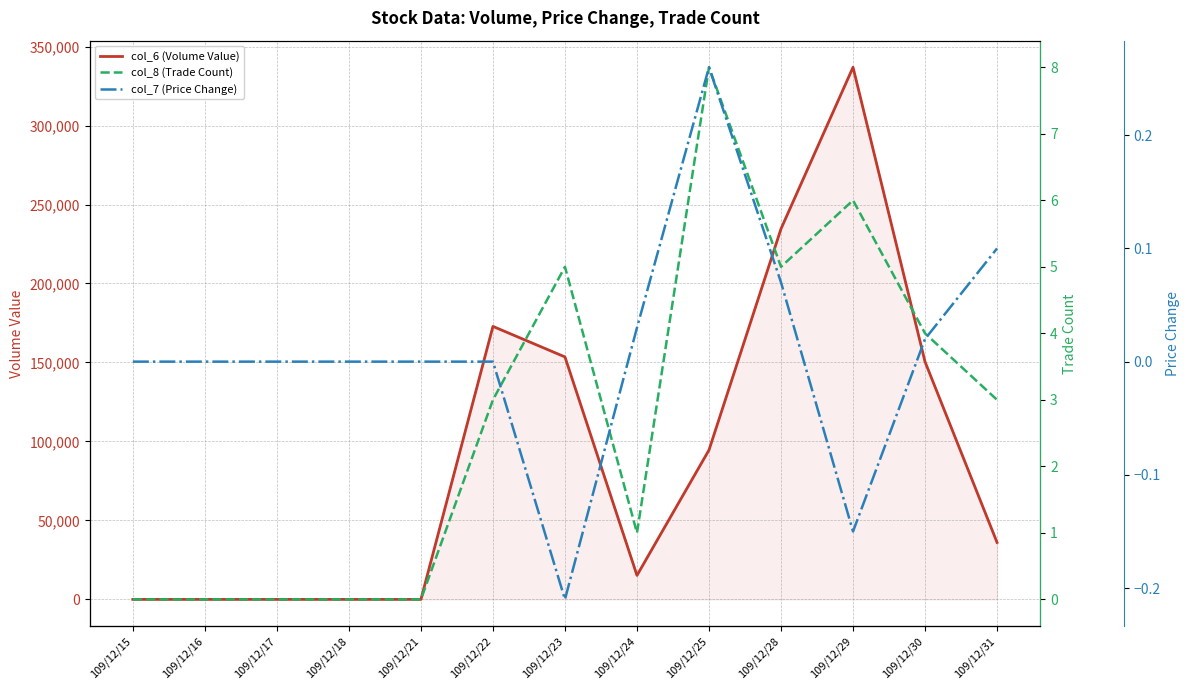

The col_8 (Trade Count) series shows 3.0 at 109/12/22. True or false?

True